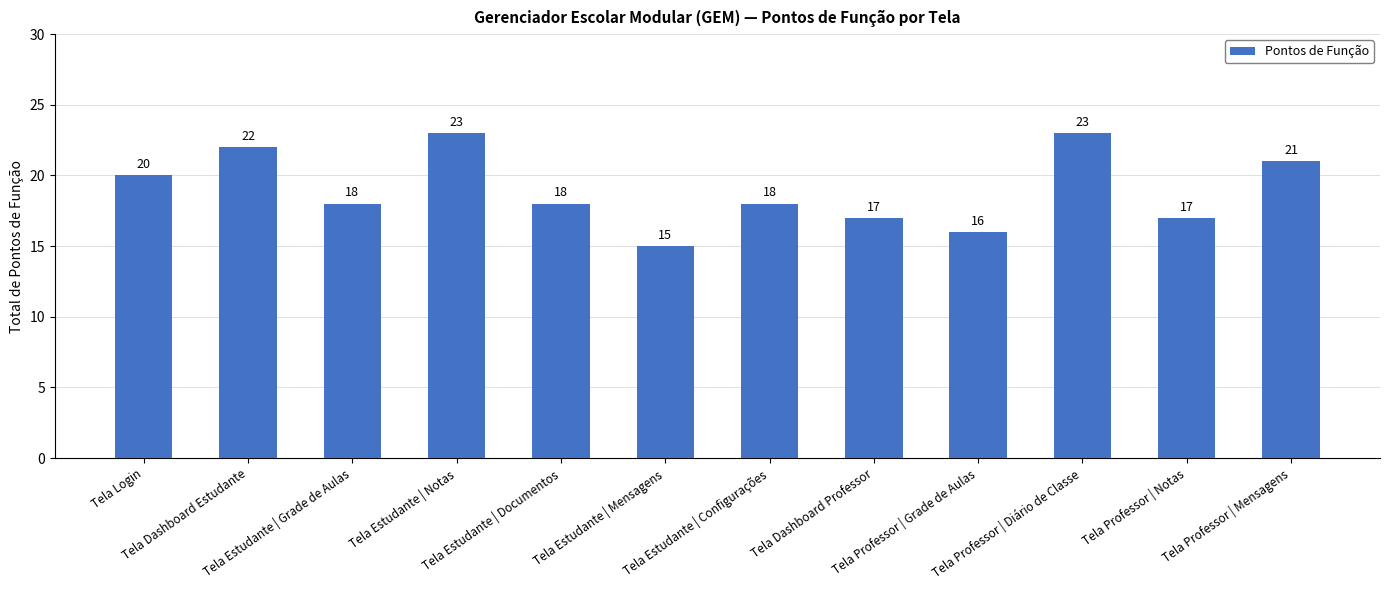

The chart shows a value of 9 at Tela Login. True or false?

False